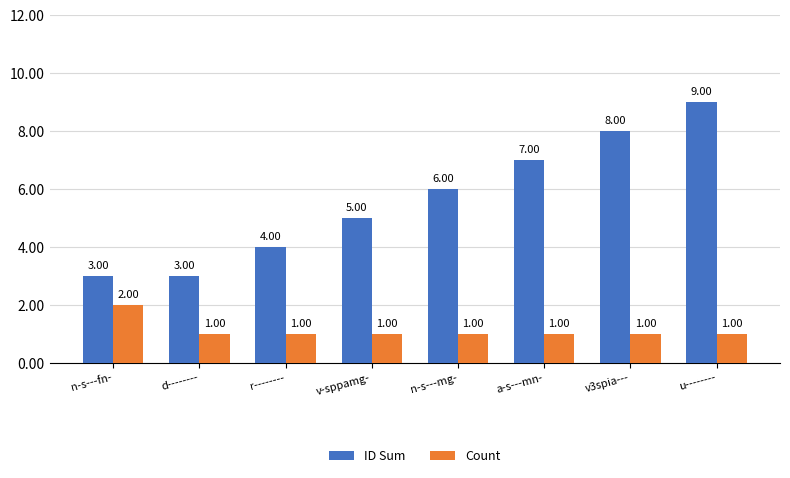

Between a-s---mn- and v3spia---, which series saw the biggest shift?

ID Sum